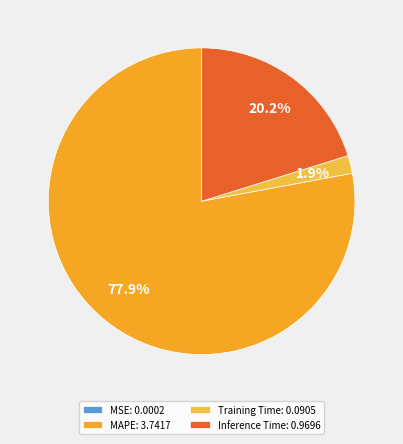

What is the largest slice in the pie chart?

MAPE